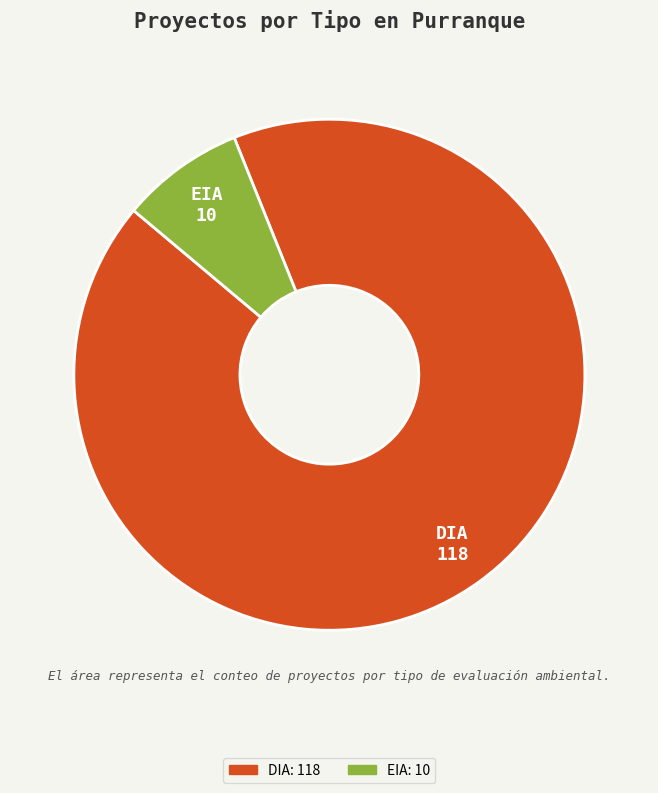

Is the sum of EIA and DIA greater than half?

Yes